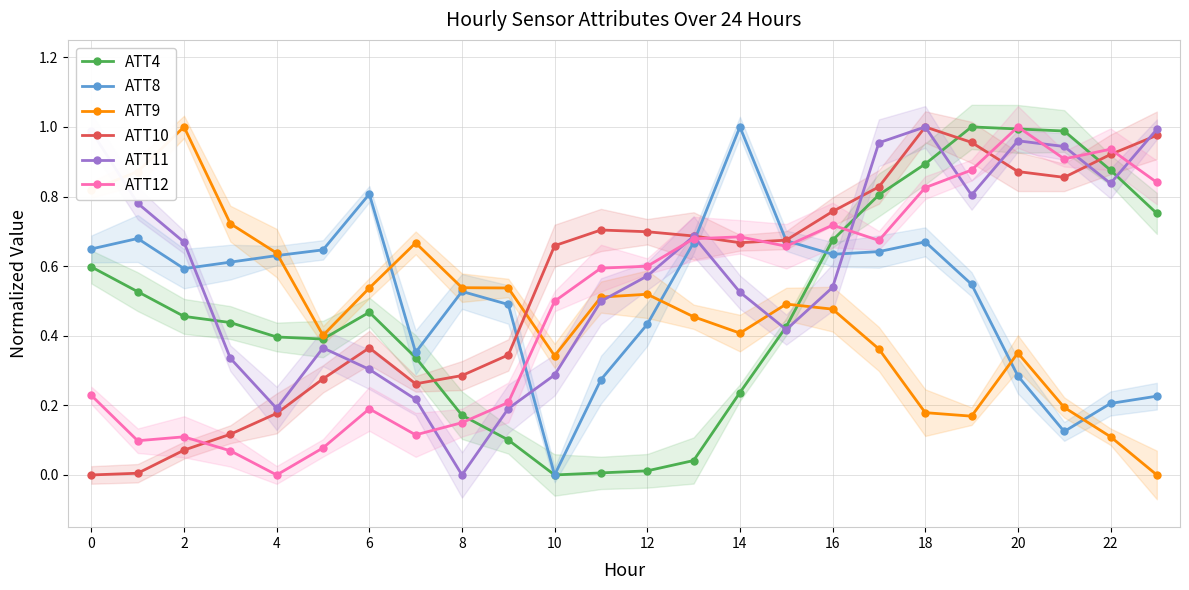

After their last crossing, which series has the higher values: ATT8 or ATT11?

ATT11